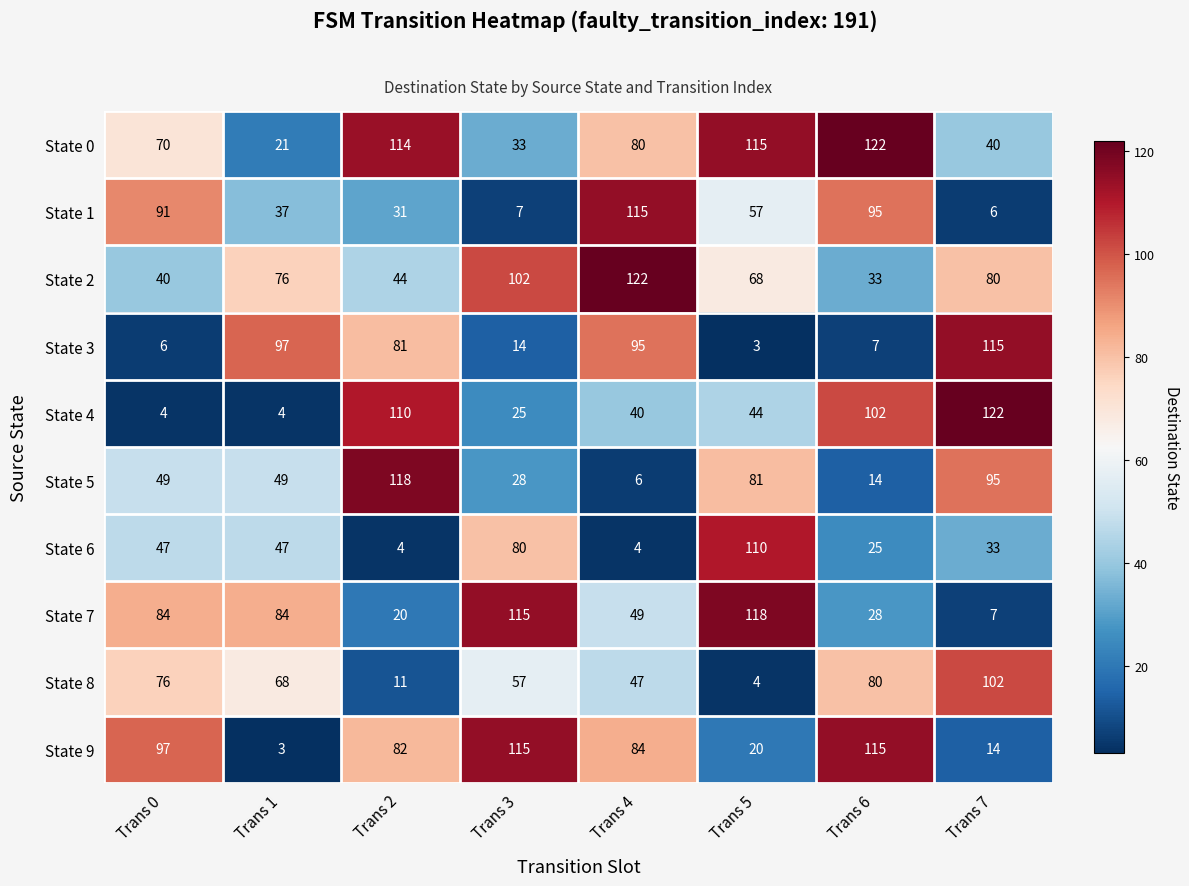

Which series changed the most between Trans 1 and Trans 7?

State 4